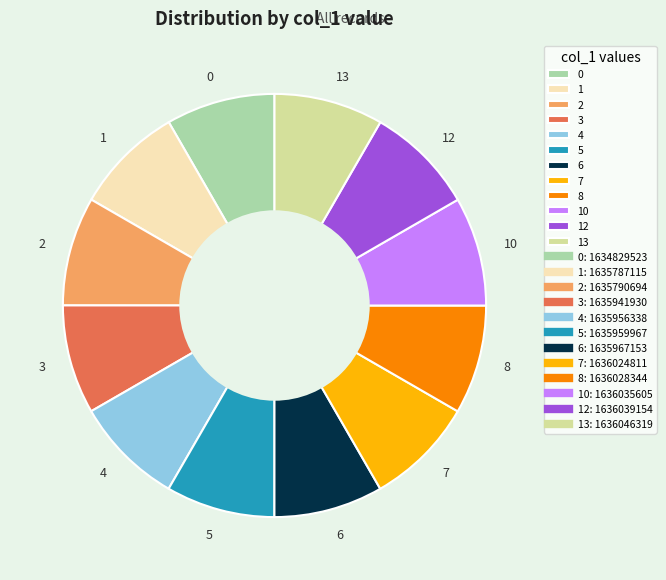

Approximately how many times larger is the value at 13 compared to 4?

1.0